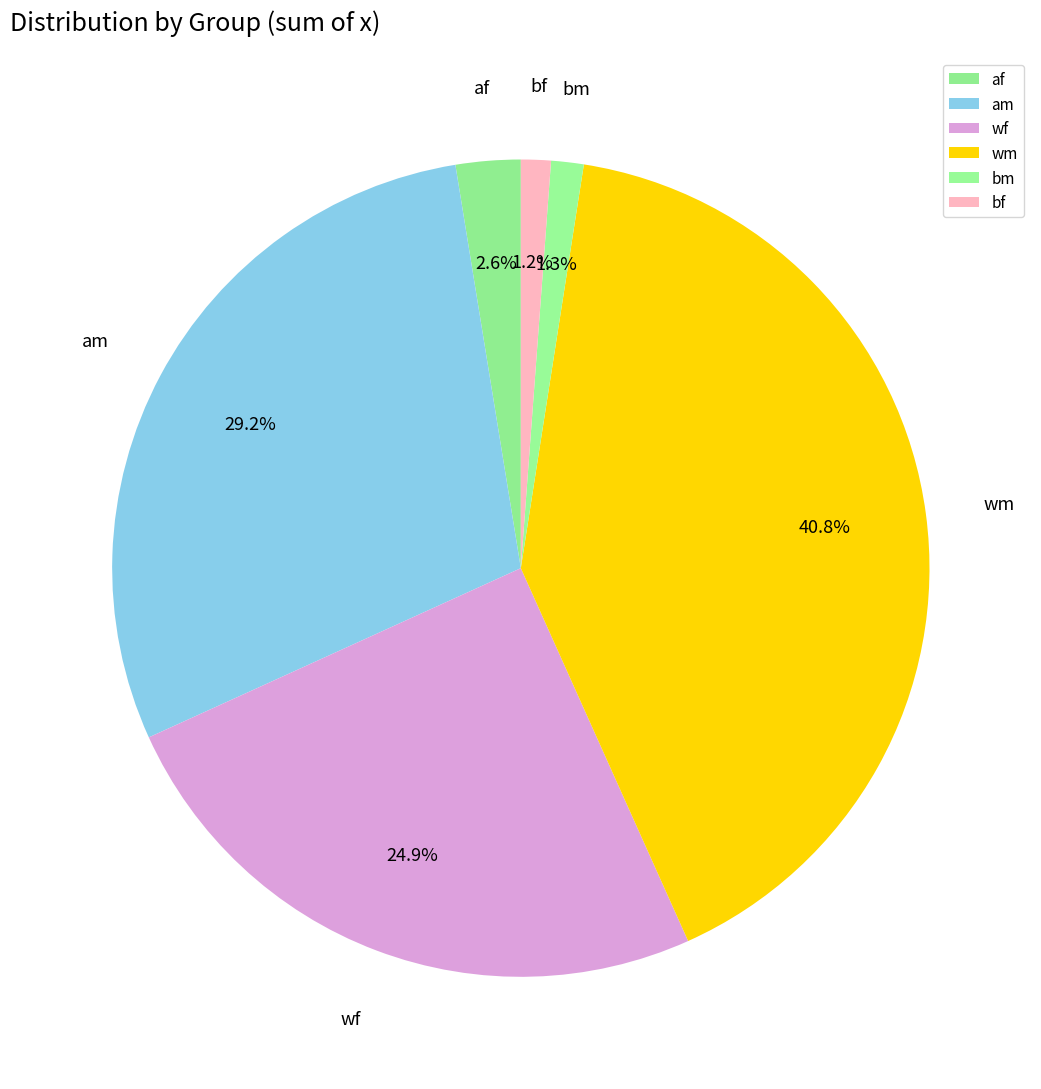

What percentage do wf and bf together represent?

26.1%